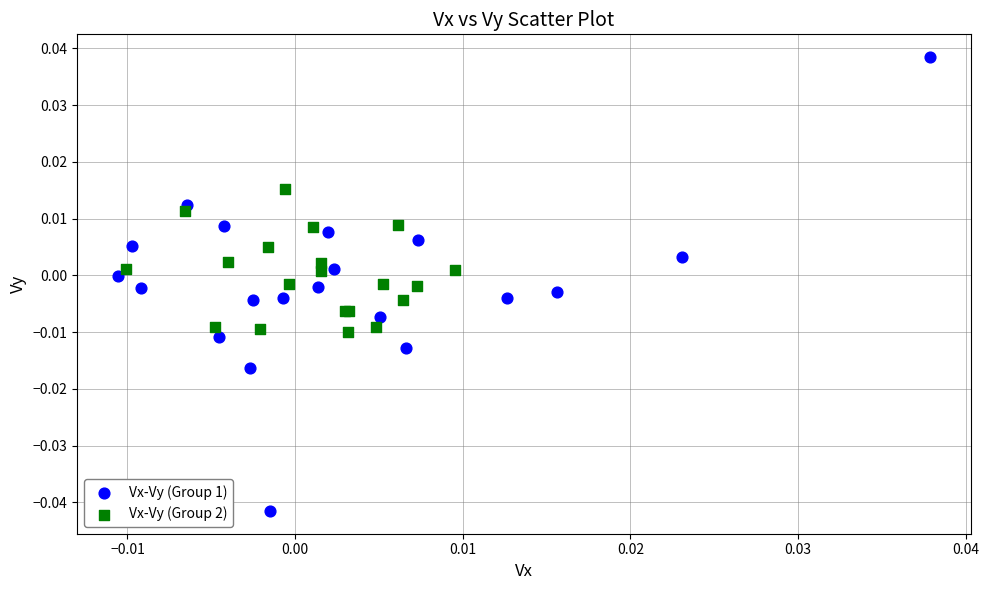

Which series contains the highest Y value?

Vx-Vy (Group 1)